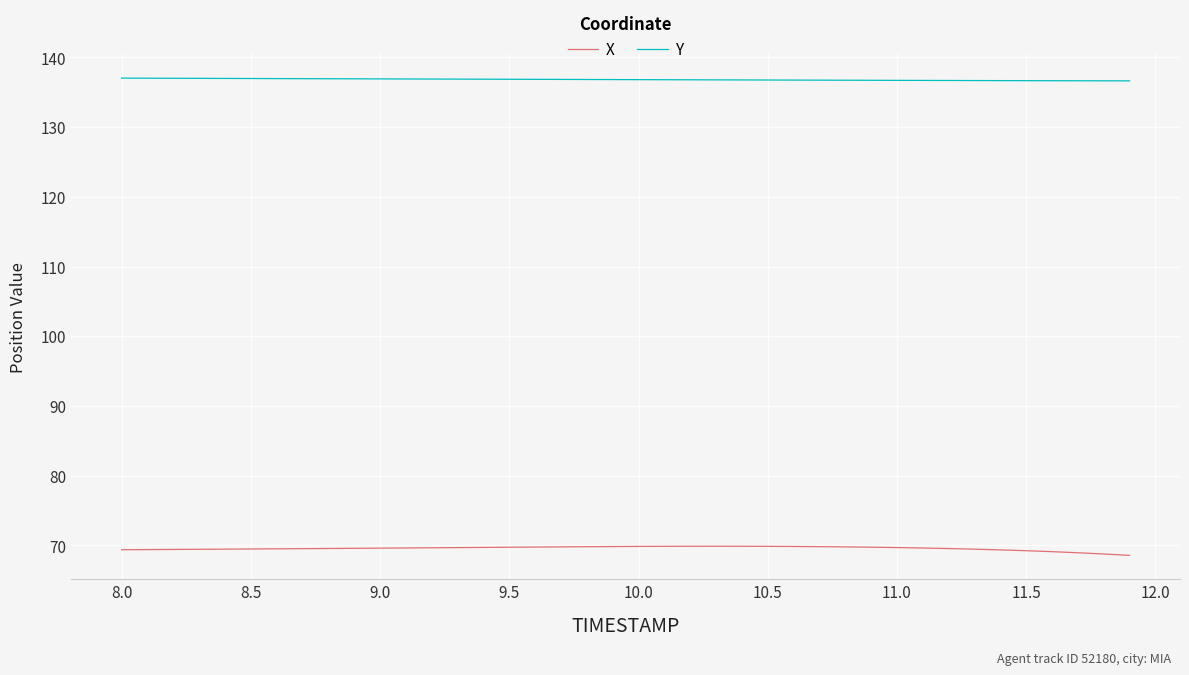

What is the smallest value displayed?

68.6